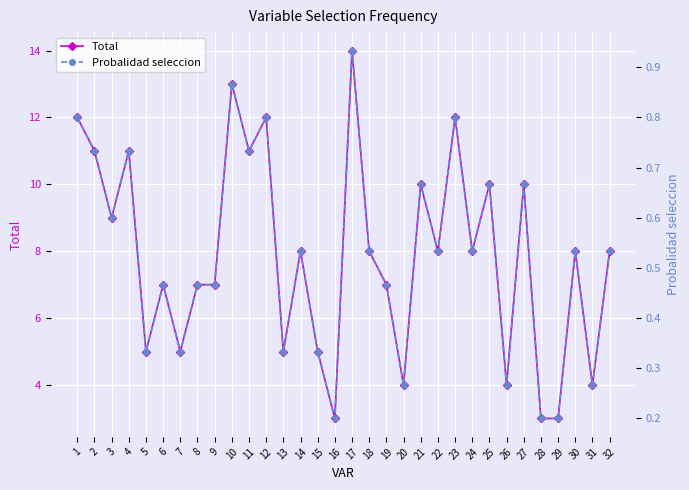

Is it true that Probalidad seleccion equals 0.5 at 26?

False